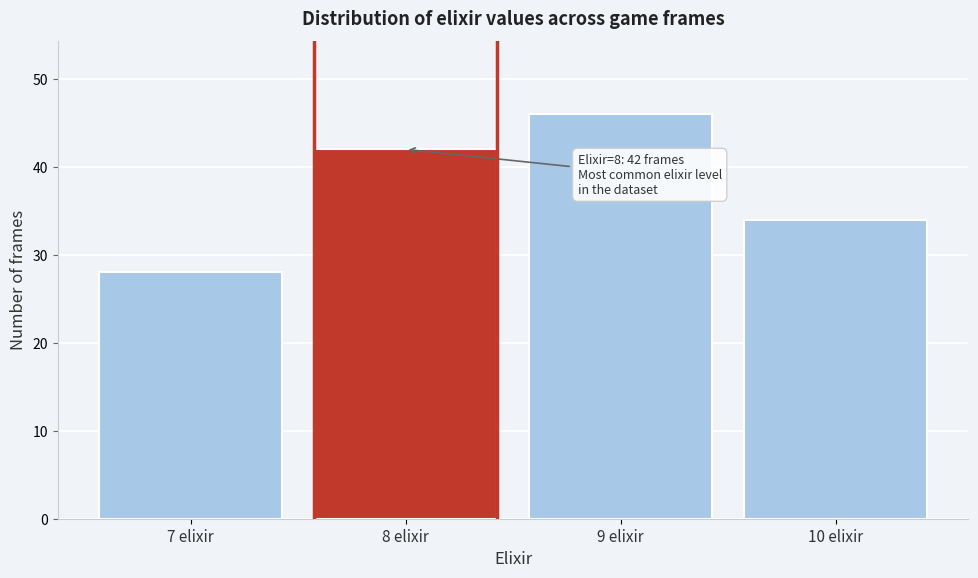

Reading right to left, list all the values displayed in this chart.

34	46	42	28